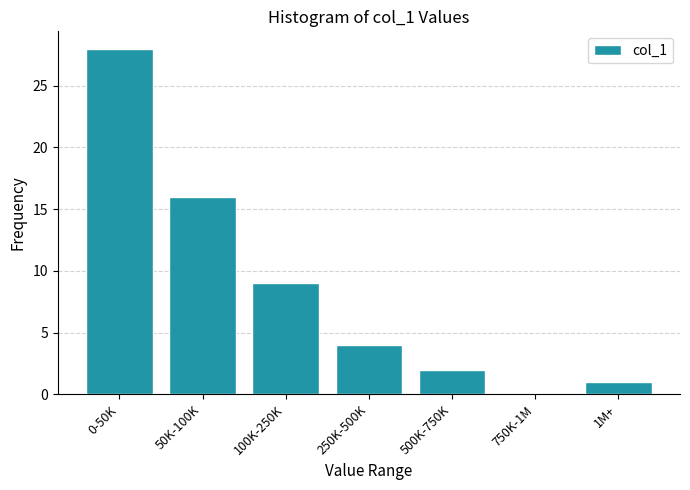

Reading left to right, extract all data points from this chart.

0-50K=28	50K-100K=16	100K-250K=9	250K-500K=4	500K-750K=2	750K-1M=0	1M+=1